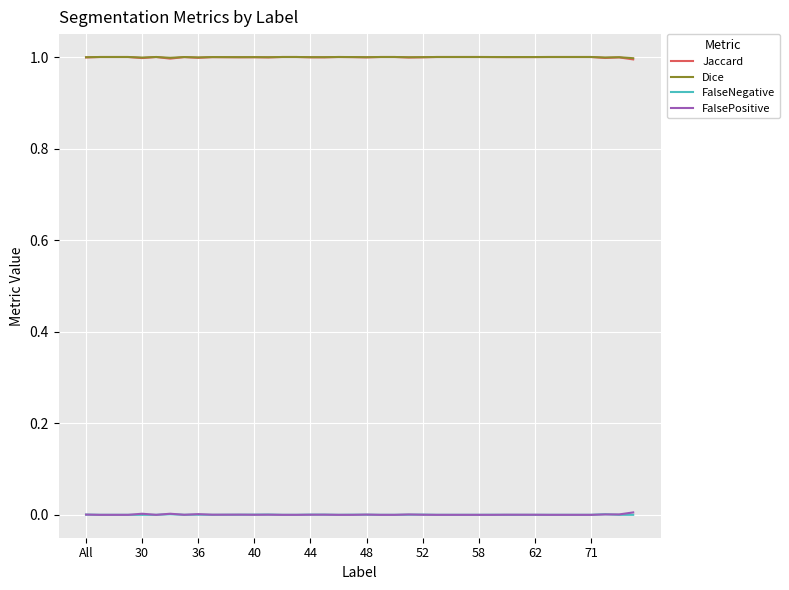

How many lines are shown in the chart?

4